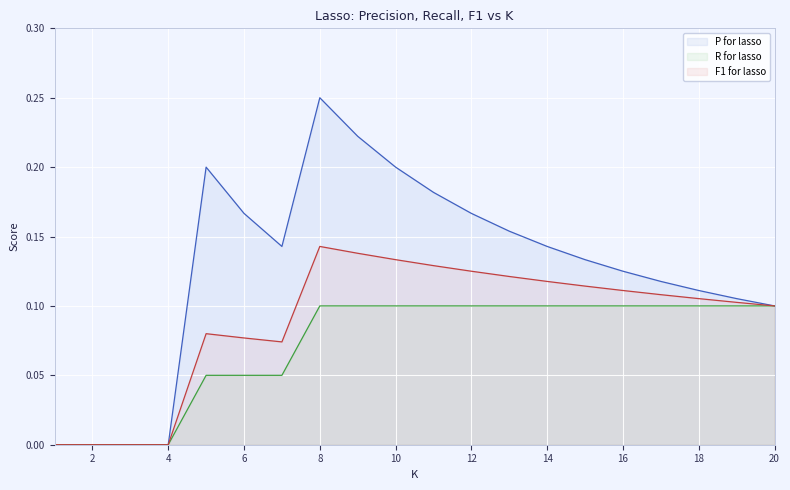

Count the R for lasso values in the range 0 to 1.

20